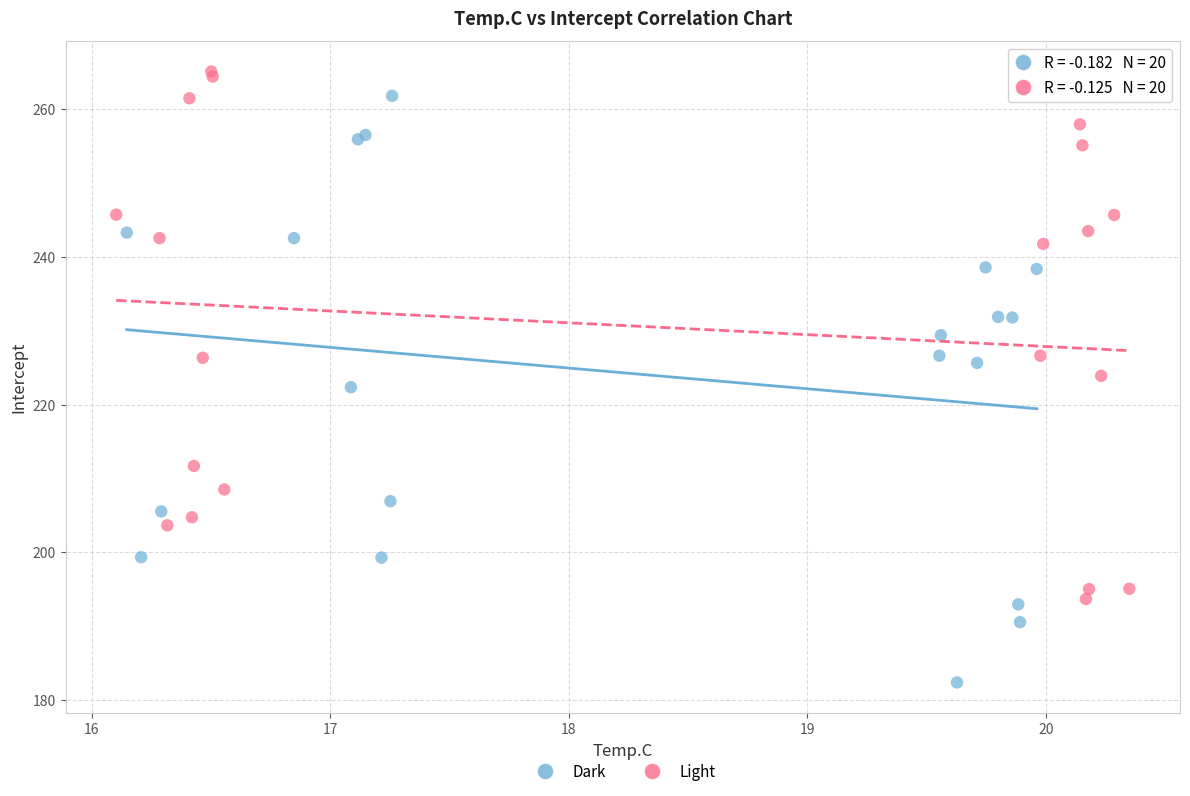

Which series has the widest spread of Y values?

Dark